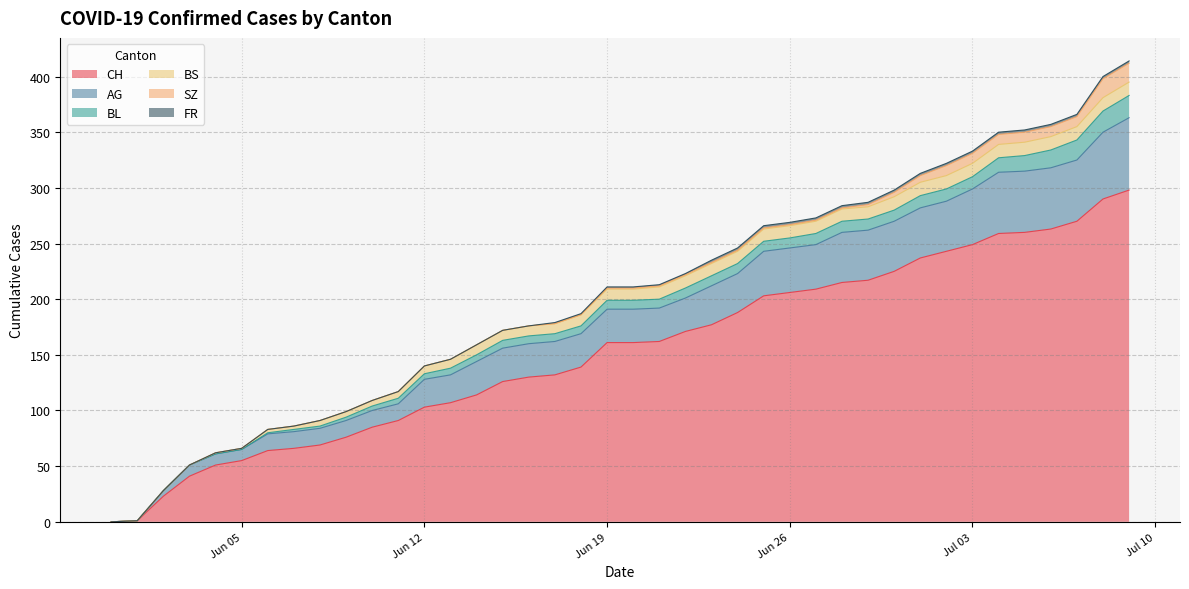

True or false: FR and CH cross at least once.

False